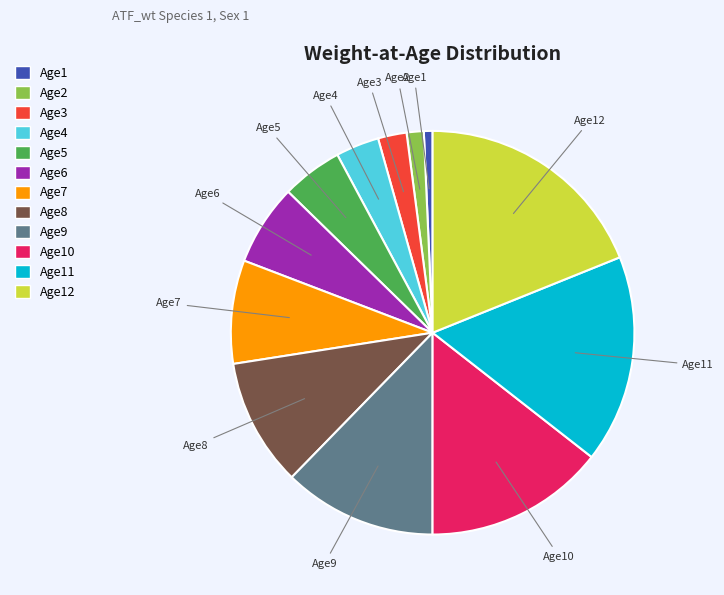

Is there any slice that represents more than half of the pie?

No